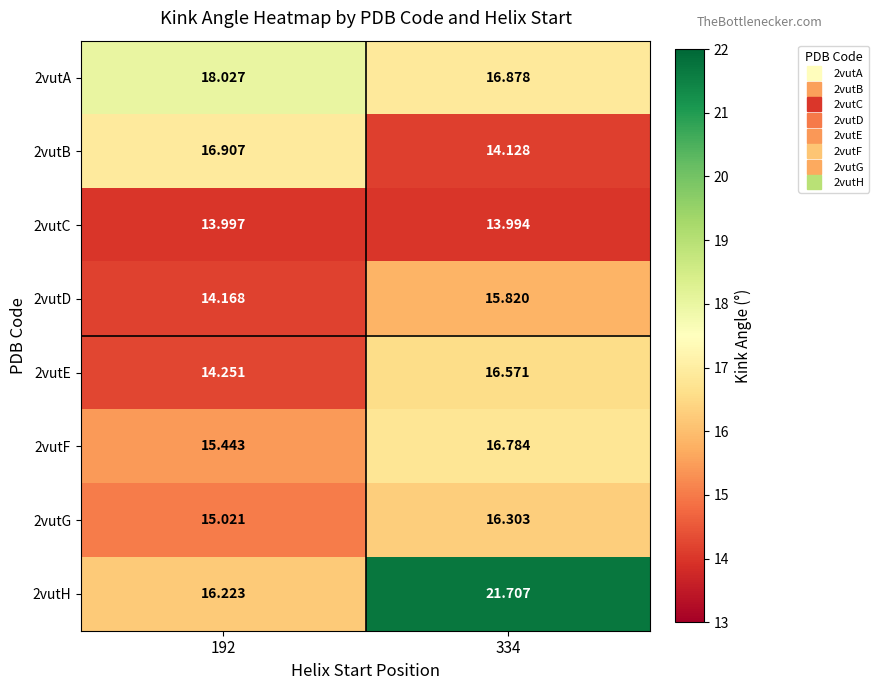

What is the smallest value displayed?

14.0